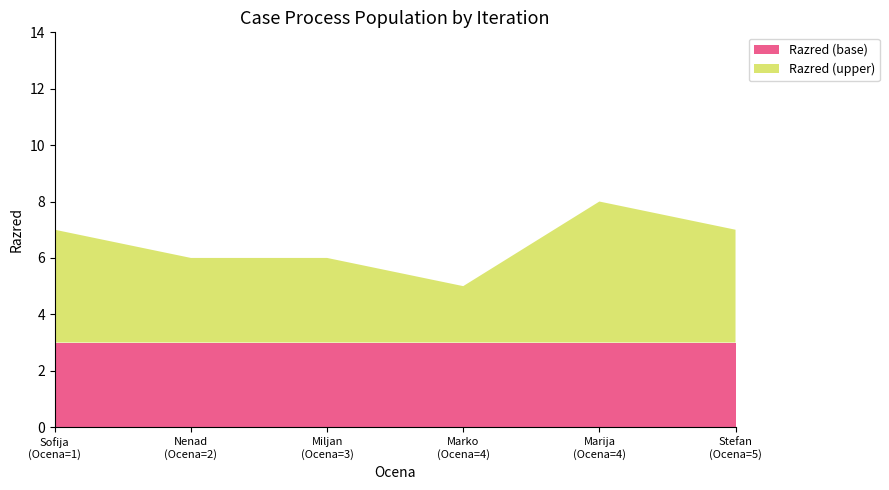

Reading left to right, what are all the values shown in this chart?

Marko=5	Miljan=6	Stefan=7	Marija=8	Sofija=7	Nenad=6